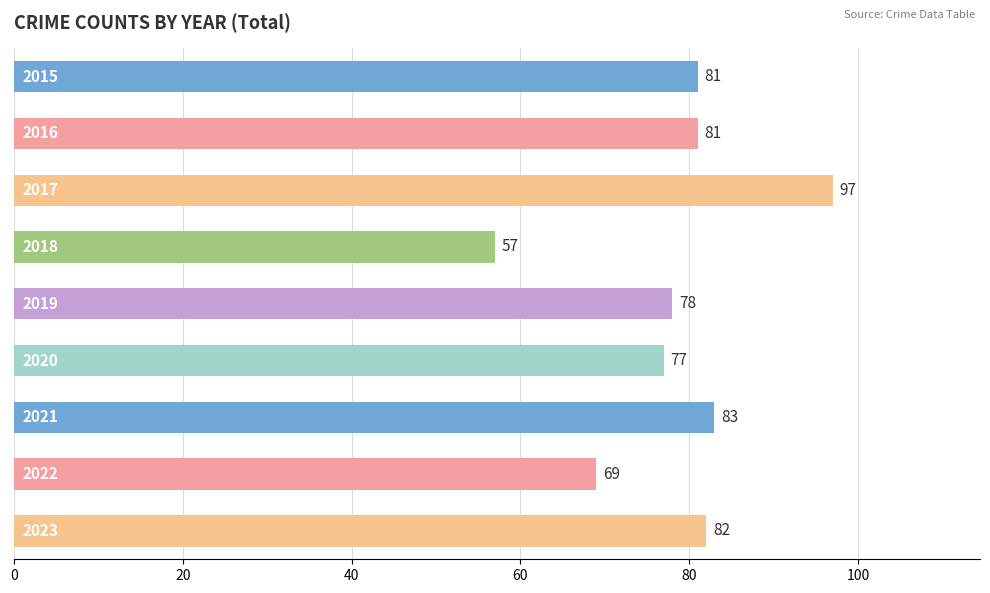

What is the value of the 3rd bar from the top?

97